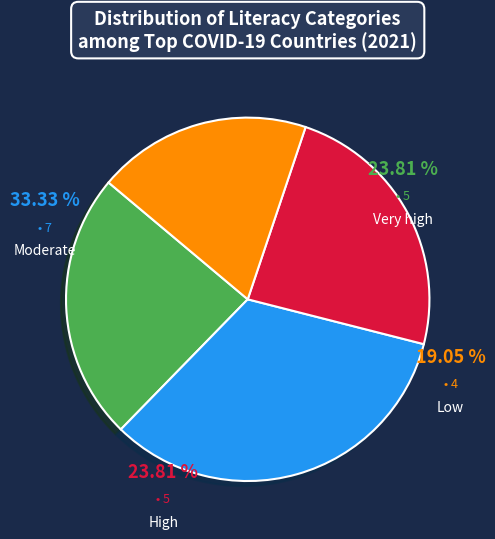

The Very high slice represents 35% of the pie. True or false?

False